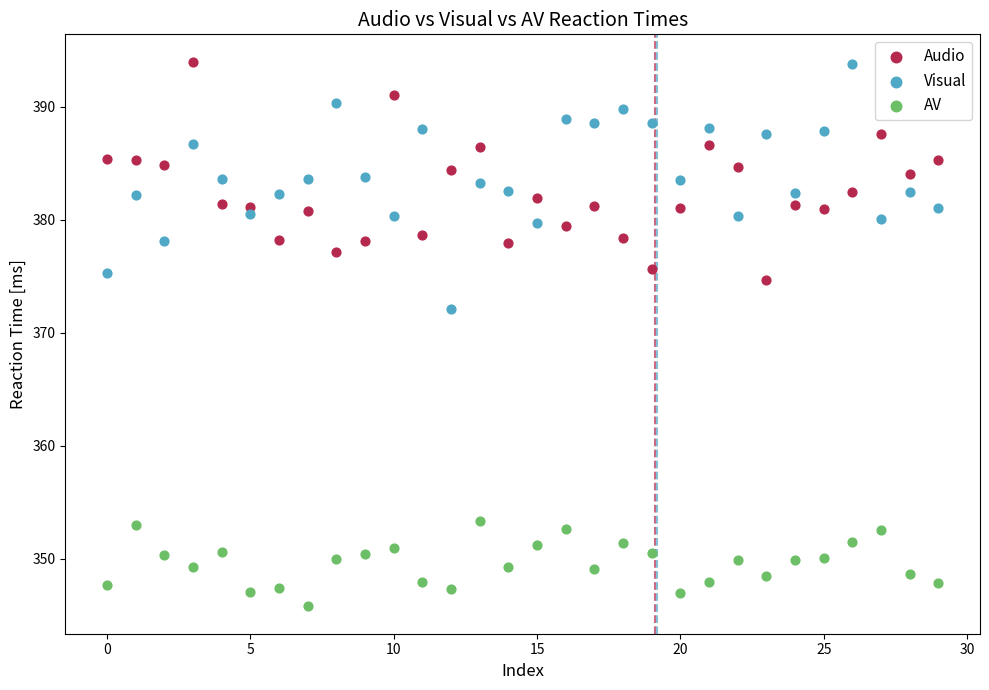

What are all the series names shown in the legend?

Audio, Visual, AV